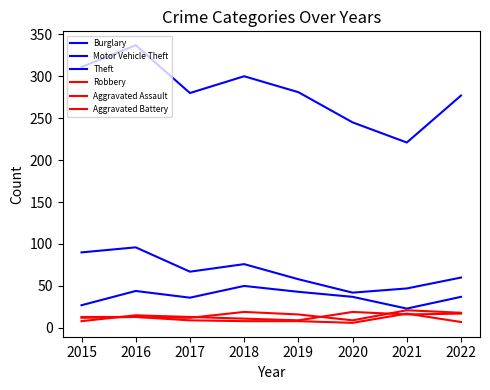

At 2016, list the series in order from largest to smallest.

Theft, Burglary, Motor Vehicle Theft, Robbery, Aggravated Assault, Aggravated Battery